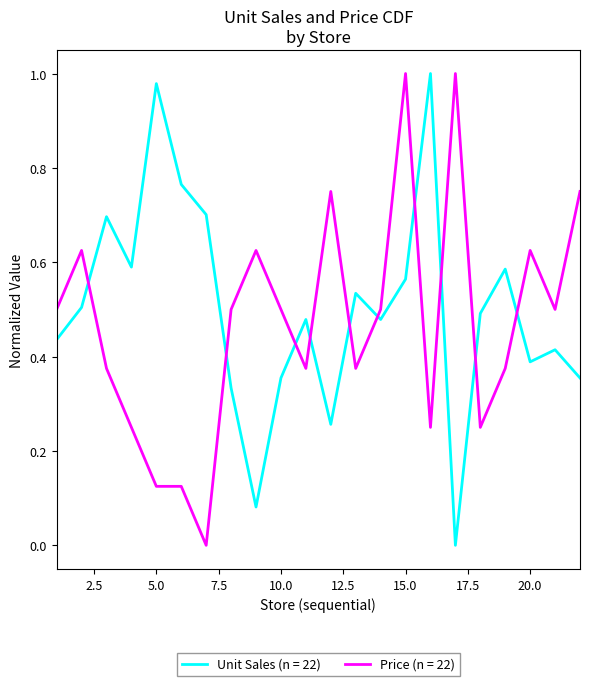

True or false: Price (n = 22) and Unit Sales (n = 22) cross at least once.

True